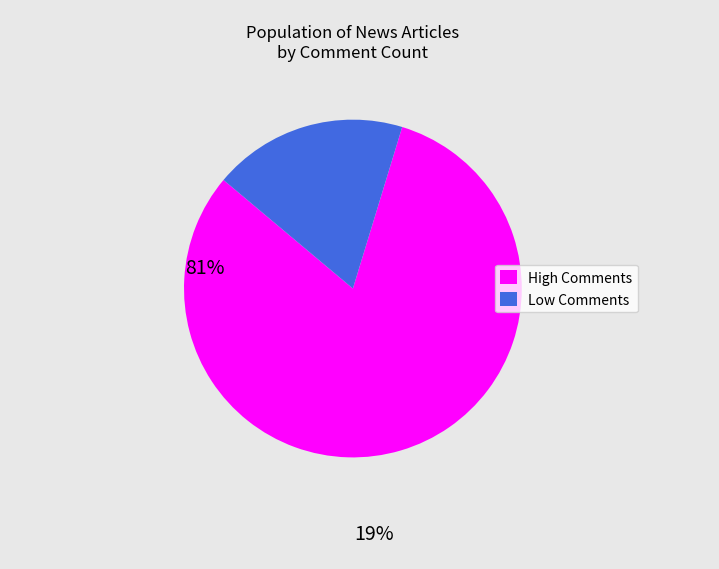

Is there any slice that represents more than half of the pie?

Yes